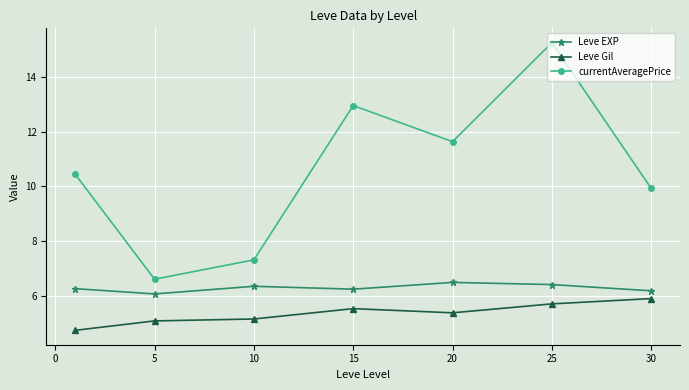

True or false: currentAveragePrice and Leve Gil intersect in this chart.

False